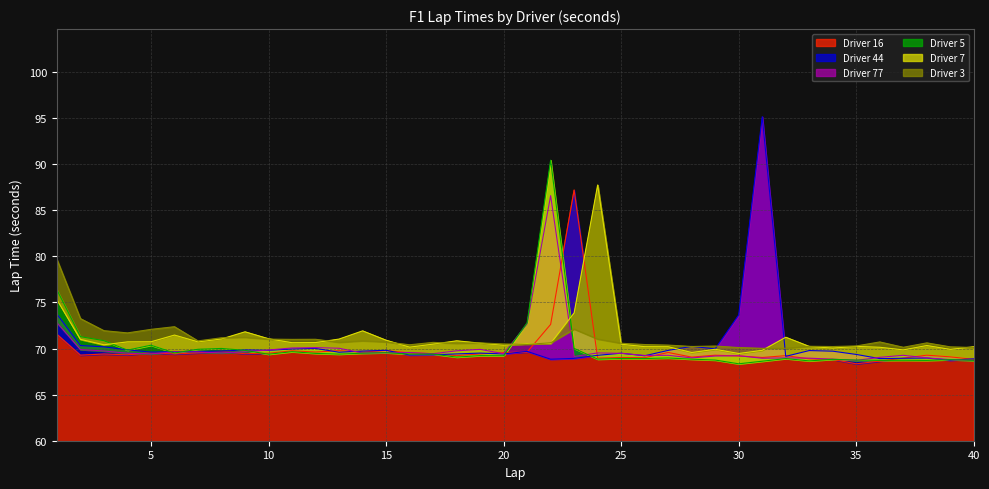

True or false: Driver 77 has a value of 111.2 at 38.

False